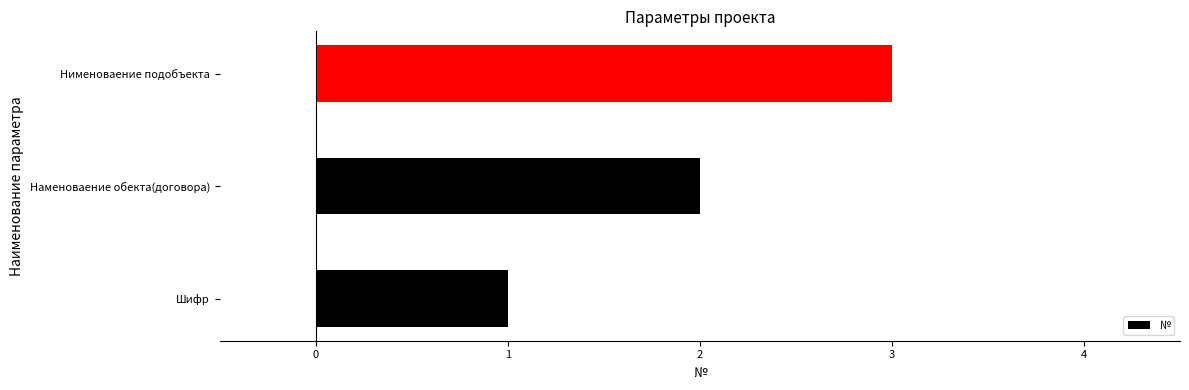

What is the sum of all values?

6